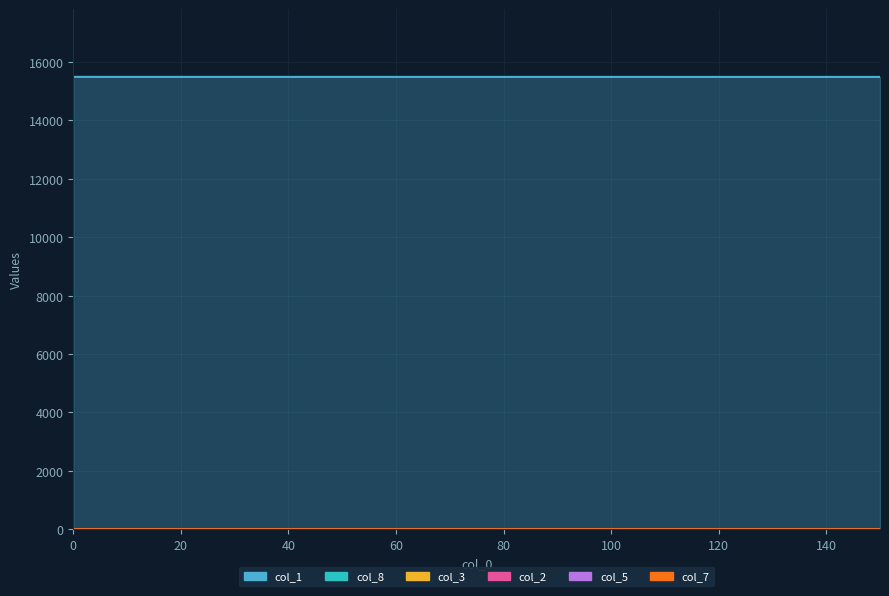

True or false: col_2 and col_7 intersect in this chart.

False